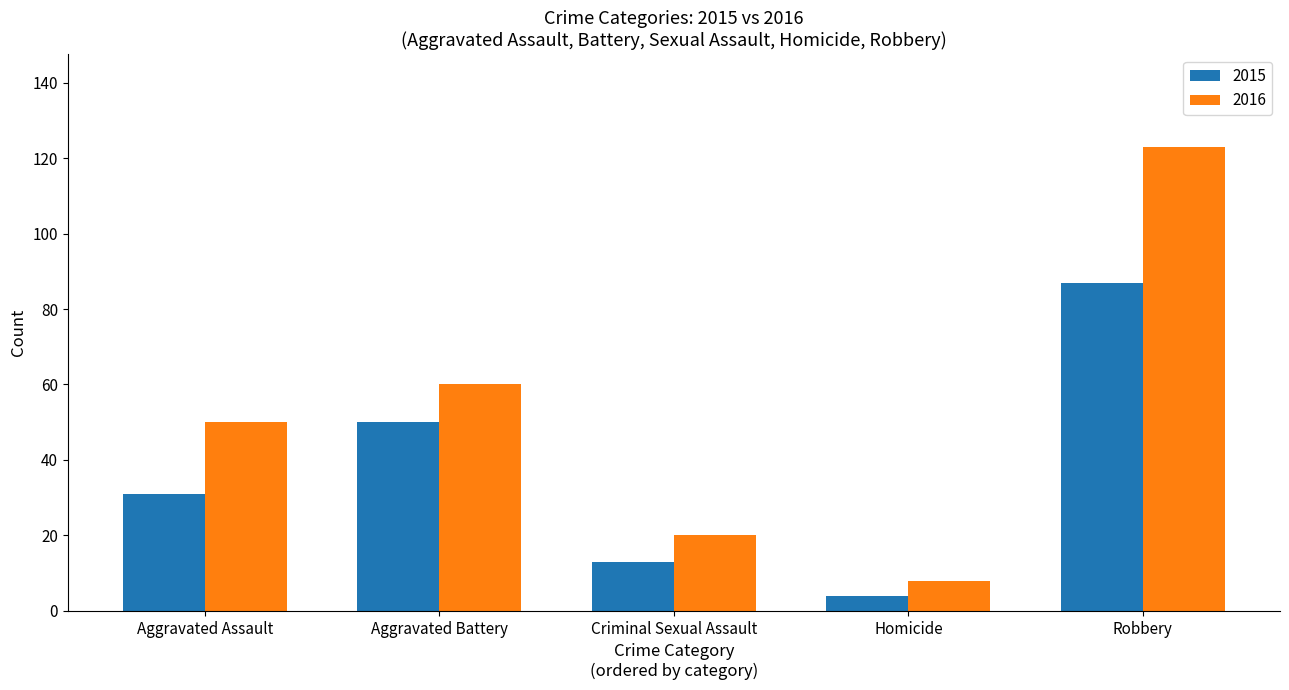

Which category has the lowest value in the 2016 series?

Homicide